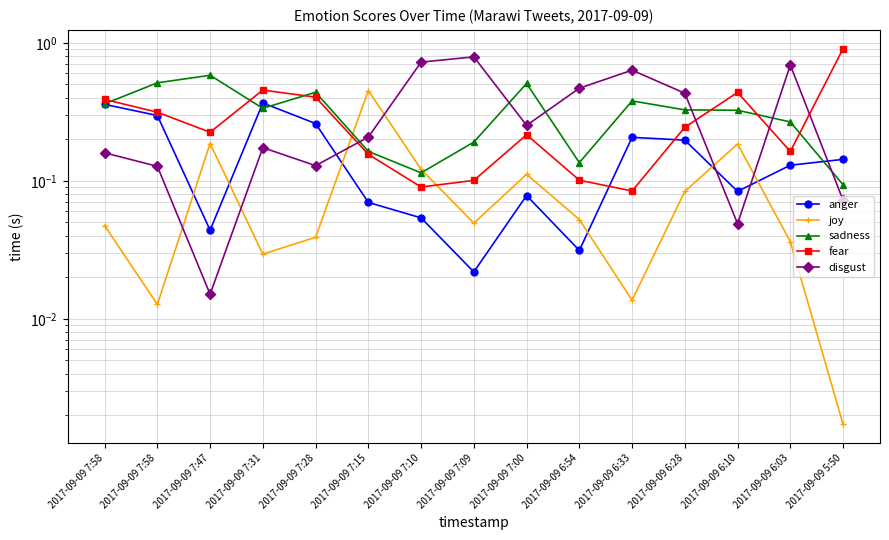

At how many categories does at least one series exceed 0?

15